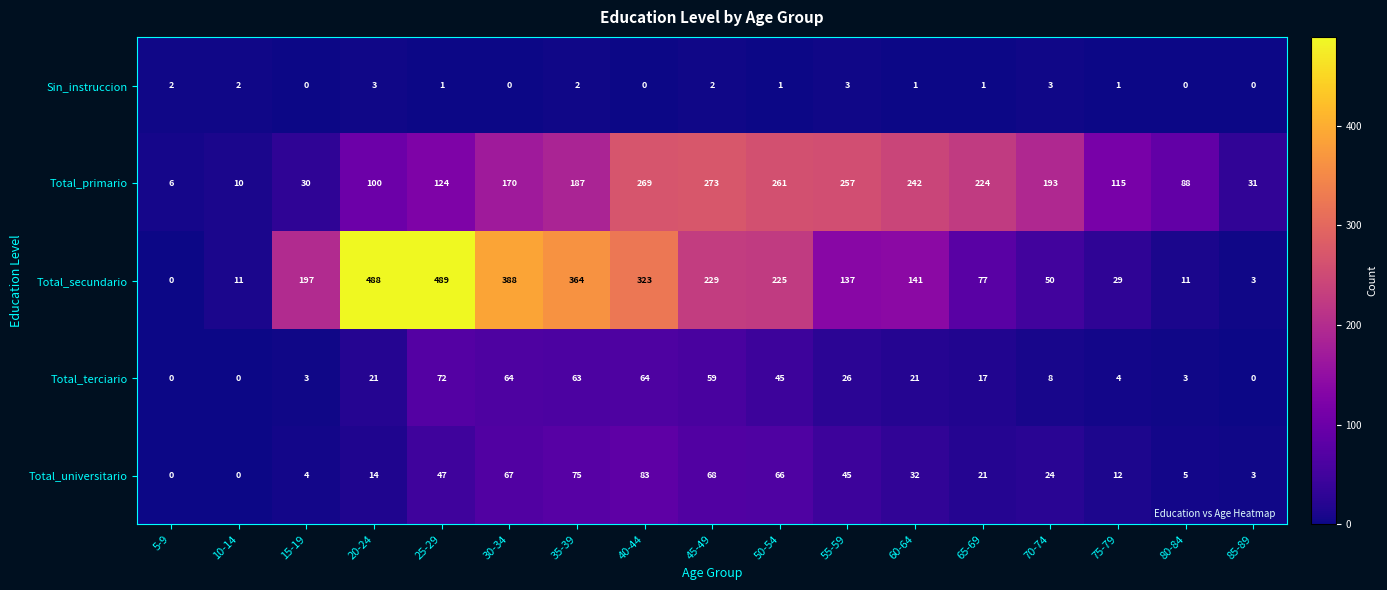

What is the difference between the second highest and minimum values in the Total_universitario series?

75